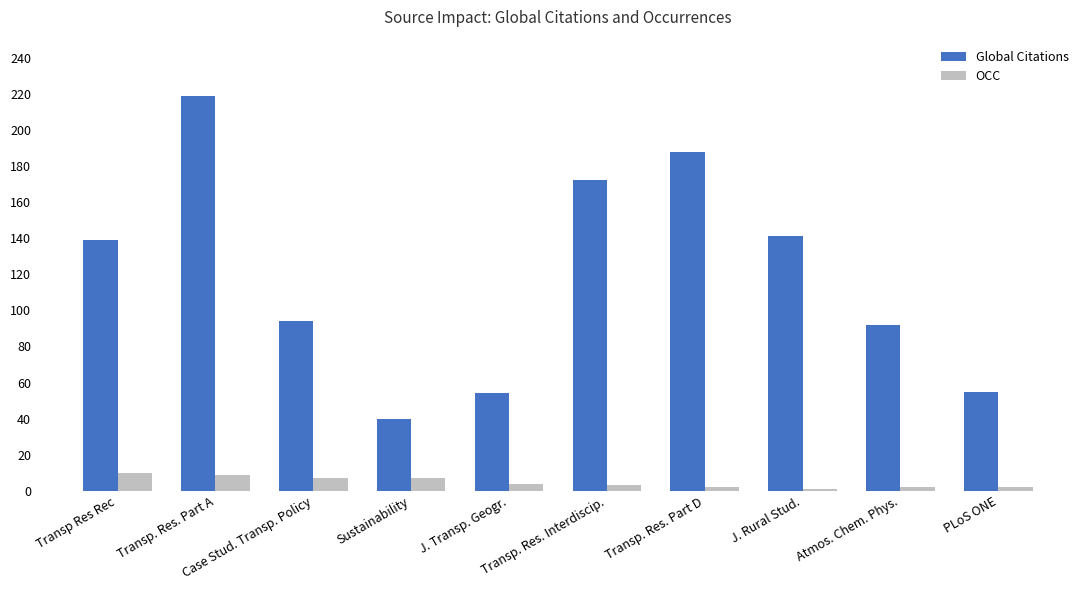

Are the bars grouped side by side (vs. stacked)?

Yes